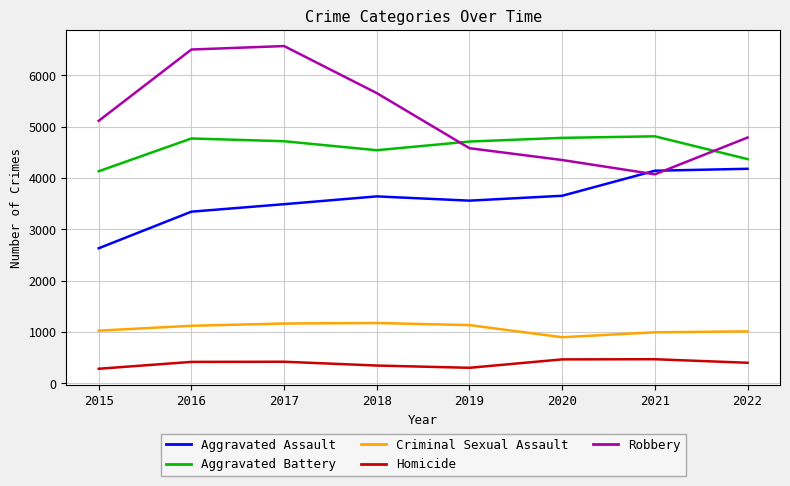

The value of Aggravated Battery at 2021 is 4811. True or false?

True